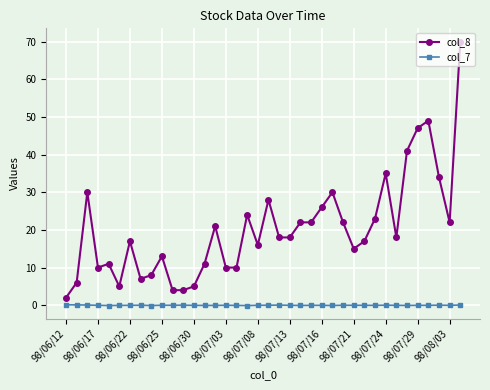

How many lines are shown in the chart?

2